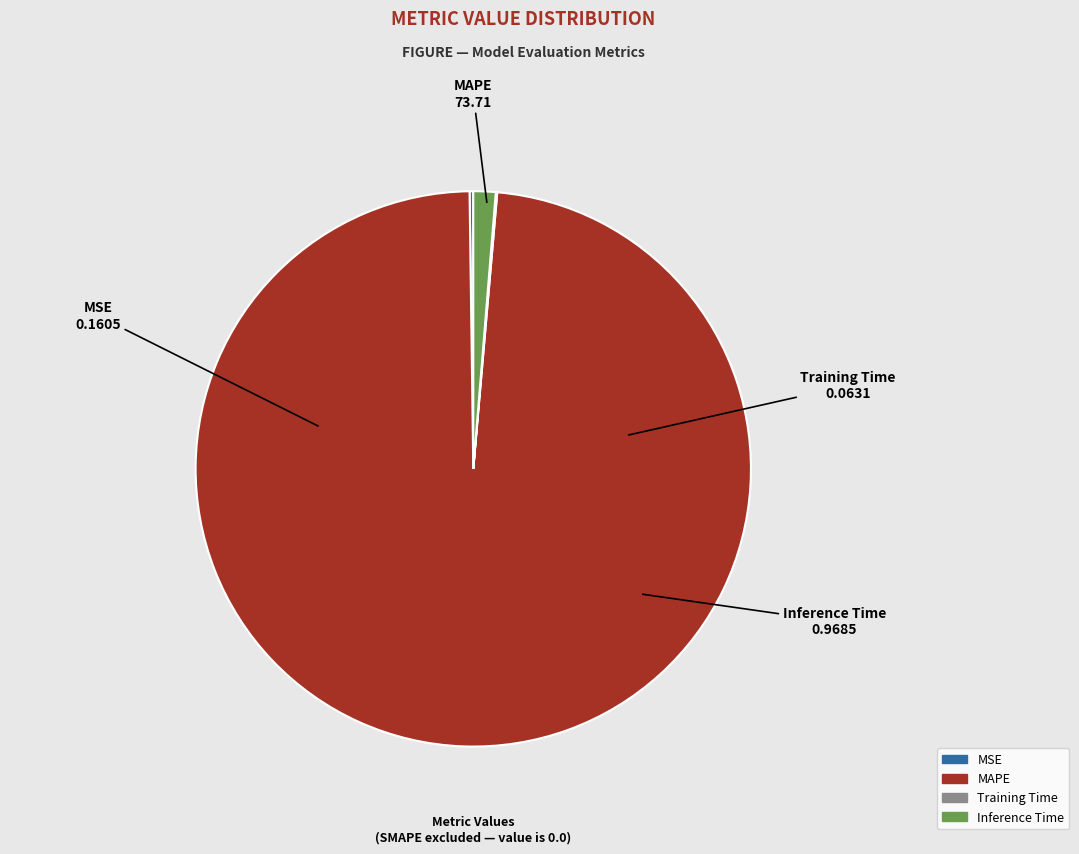

True or false: Inference Time accounts for 12% of the total.

False